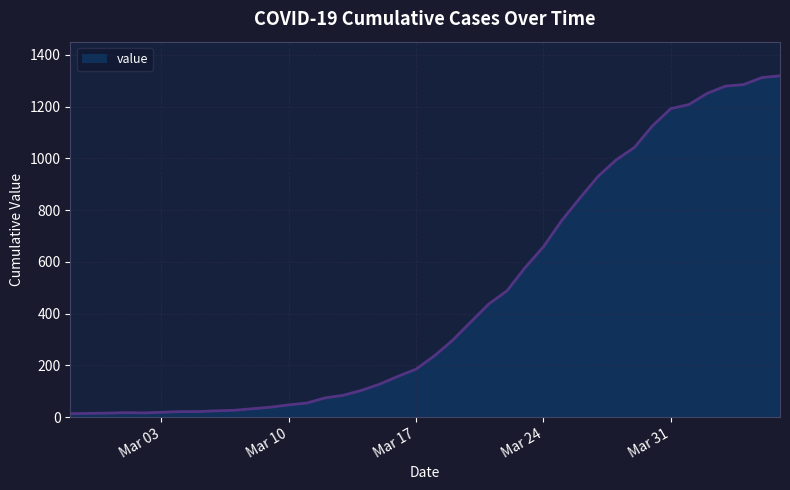

What is the greatest value displayed?

1319